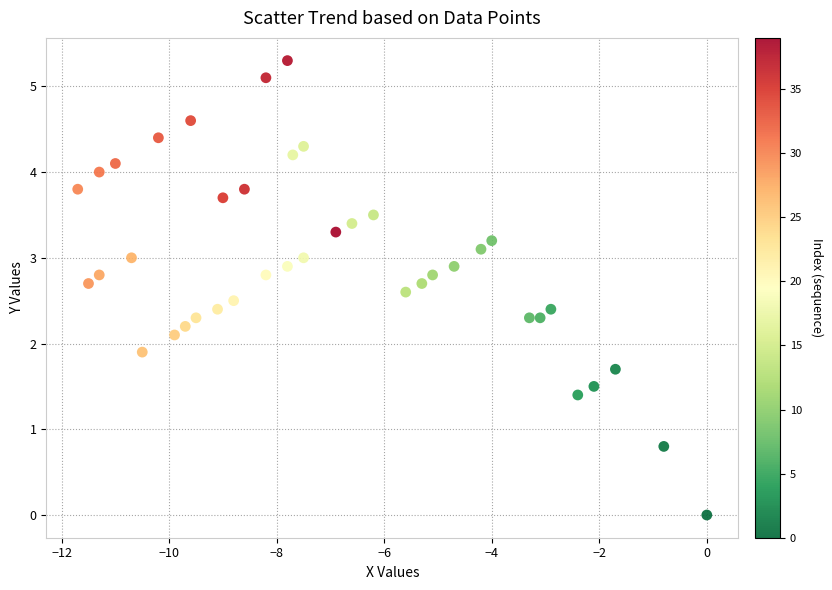

What is the range of X values (max minus min)?

11.7